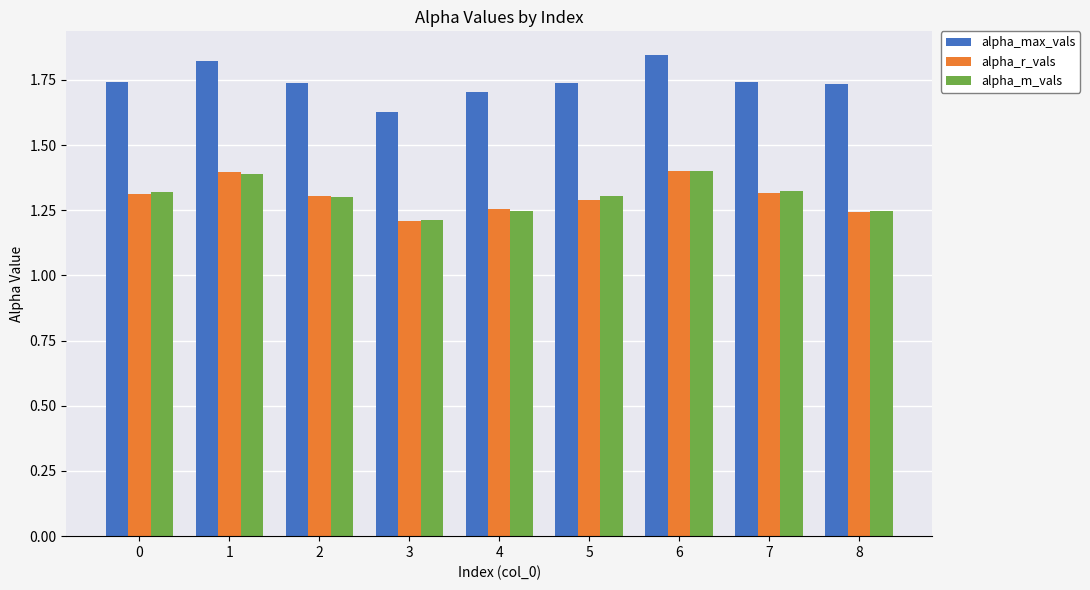

What is the sum of the alpha_m_vals values at 3 and 7?

2.5